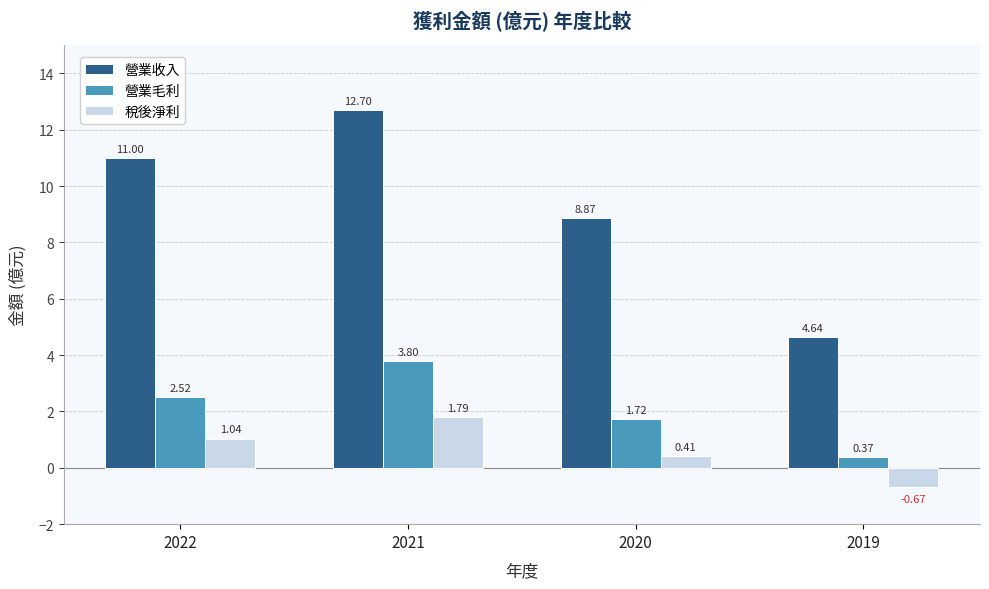

List the series in order of their overall mean, lowest first.

稅後淨利, 營業毛利, 營業收入